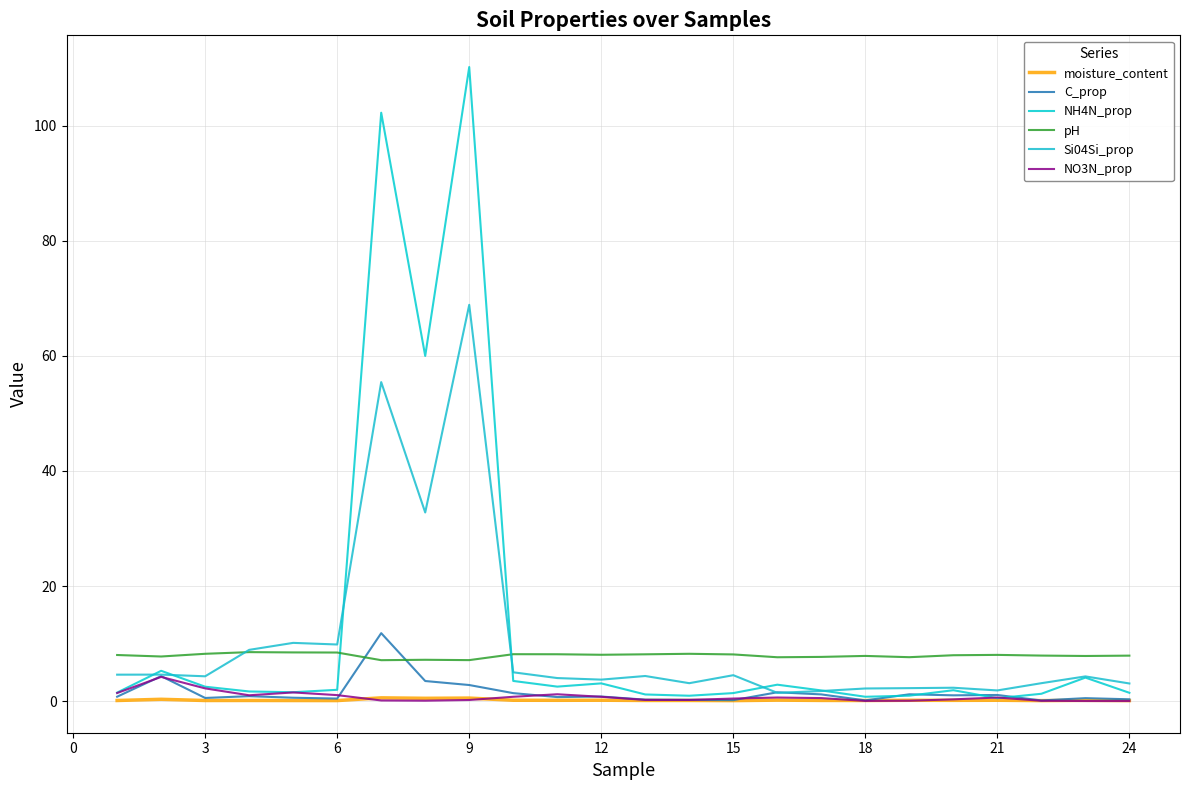

How many times do NH4N_prop and C_prop cross each other?

4